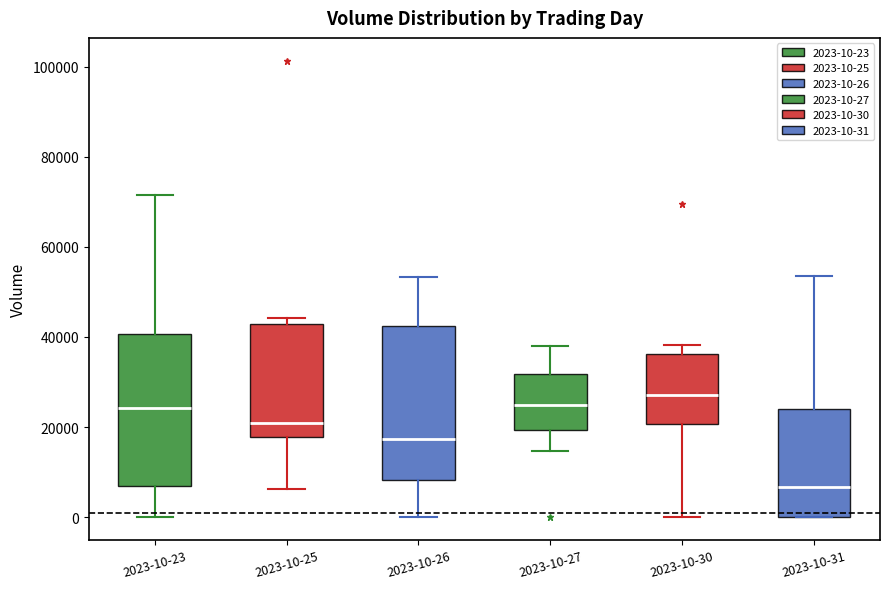

Reading left to right, read every box against the y-axis: the position of its median line, the range the box covers, and the ends of its whiskers. The values are not printed on the chart, so give them approximately, as read against the axis.

2023-10-23: median 24000, box 6000 to 40000, whiskers 0 to 72000
2023-10-25: median 20000, box 18000 to 42000, whiskers 6000 to 44000
2023-10-26: median 18000, box 8000 to 42000, whiskers 0 to 54000
2023-10-27: median 24000, box 20000 to 32000, whiskers 14000 to 38000
2023-10-30: median 28000, box 20000 to 36000, whiskers 0 to 38000
2023-10-31: median 6000, box 0 to 24000, whiskers 0 to 54000